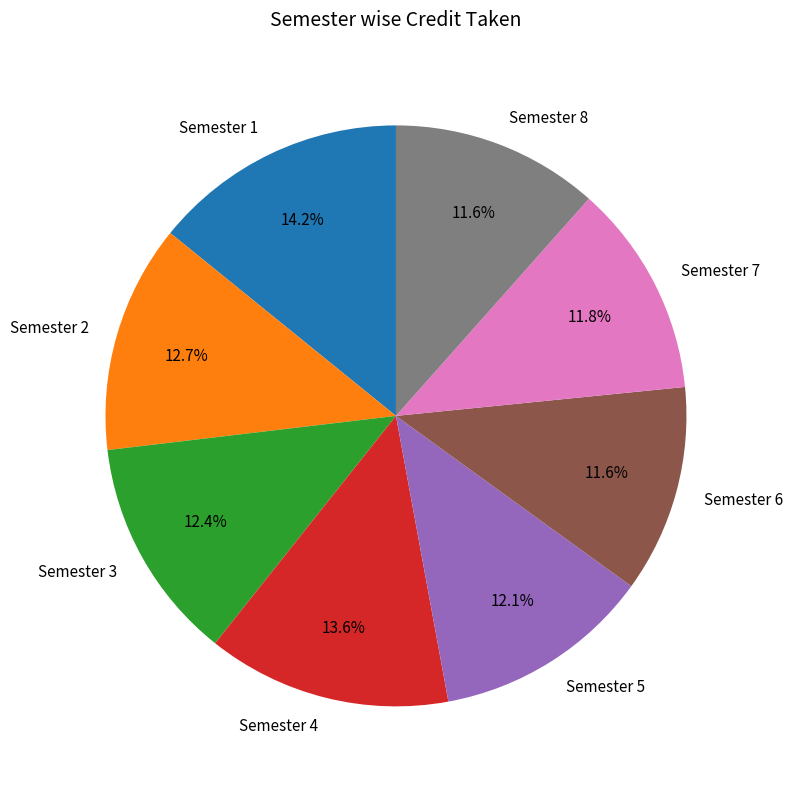

To the nearest percent, what is the average slice percentage?

12%